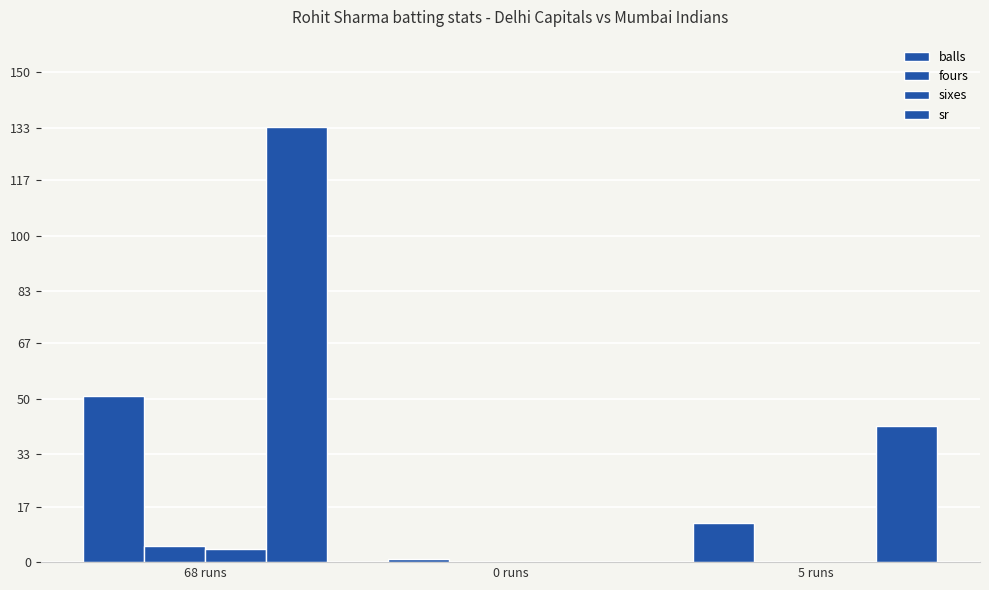

How many categories are shown in the chart?

3